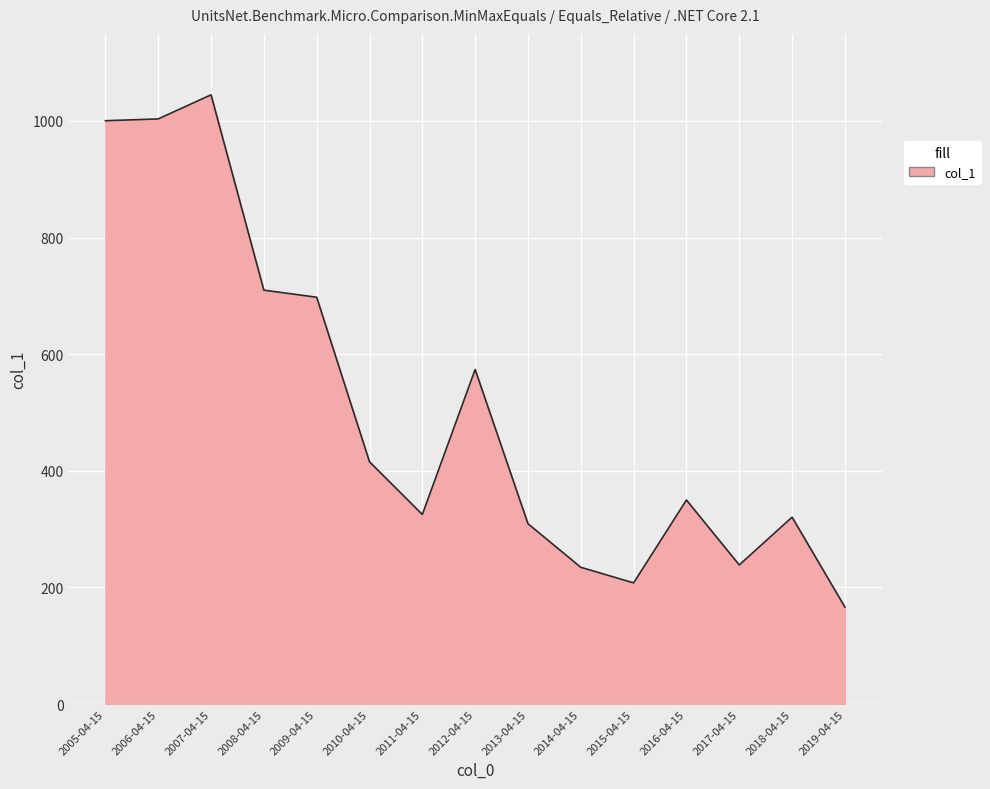

At which label is the value closest to 605?

2012-04-15